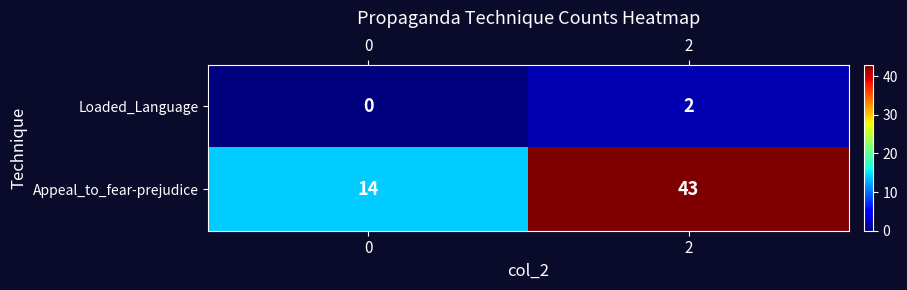

What is the total value across all series at 2?

45